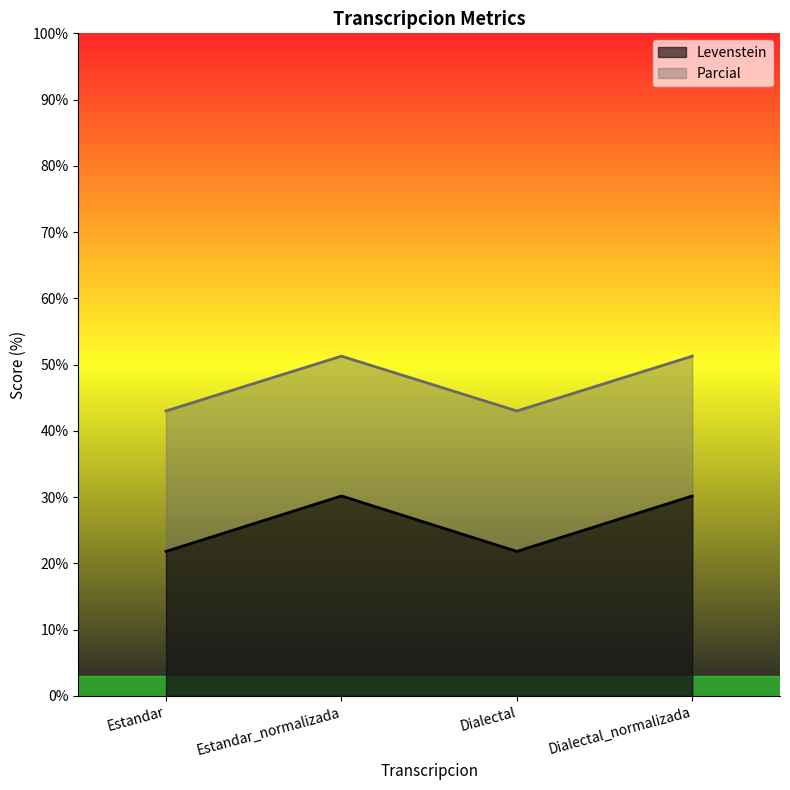

Rank the series by their maximum value, from lowest to highest.

Levenstein, Parcial